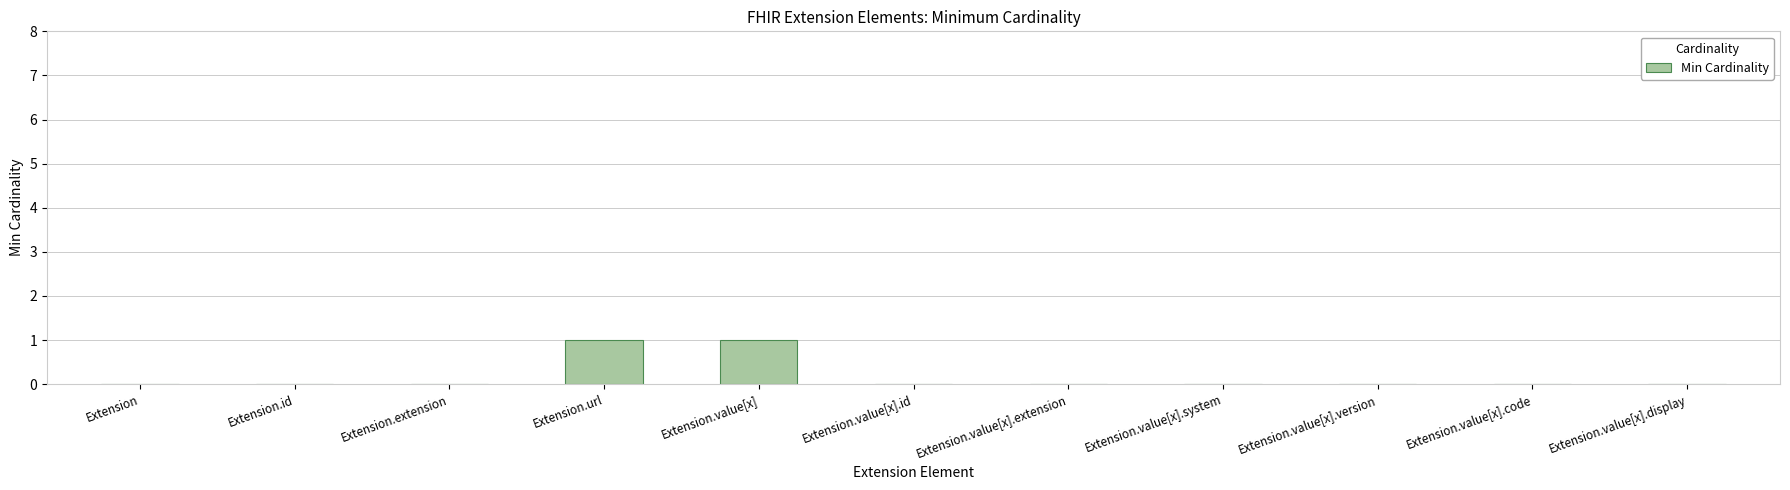

True or false: the data shows 0 at Extension.value[x].extension.

True